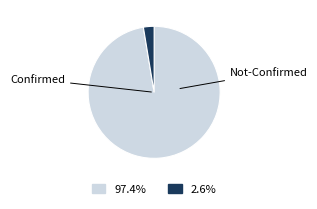

Does any single category account for the majority?

Yes